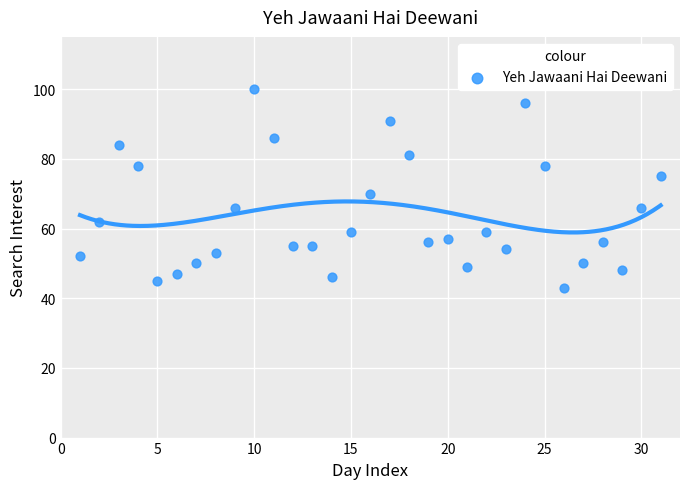

What is the range of Y values (max minus min)?

57